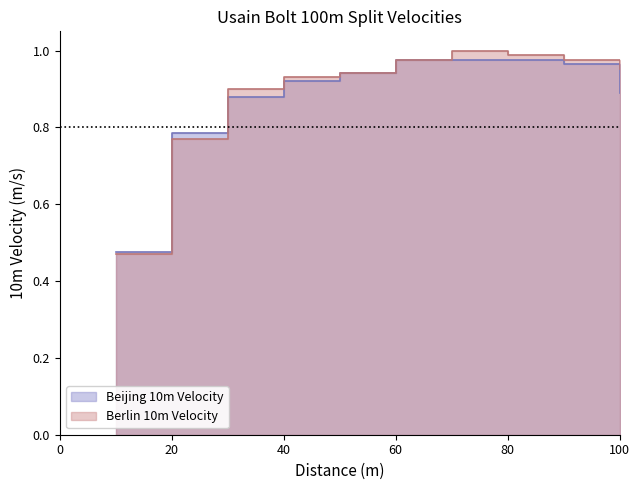

After their last crossing, which series has the higher values: Berlin 10m Velocity or Beijing 10m Velocity?

Berlin 10m Velocity